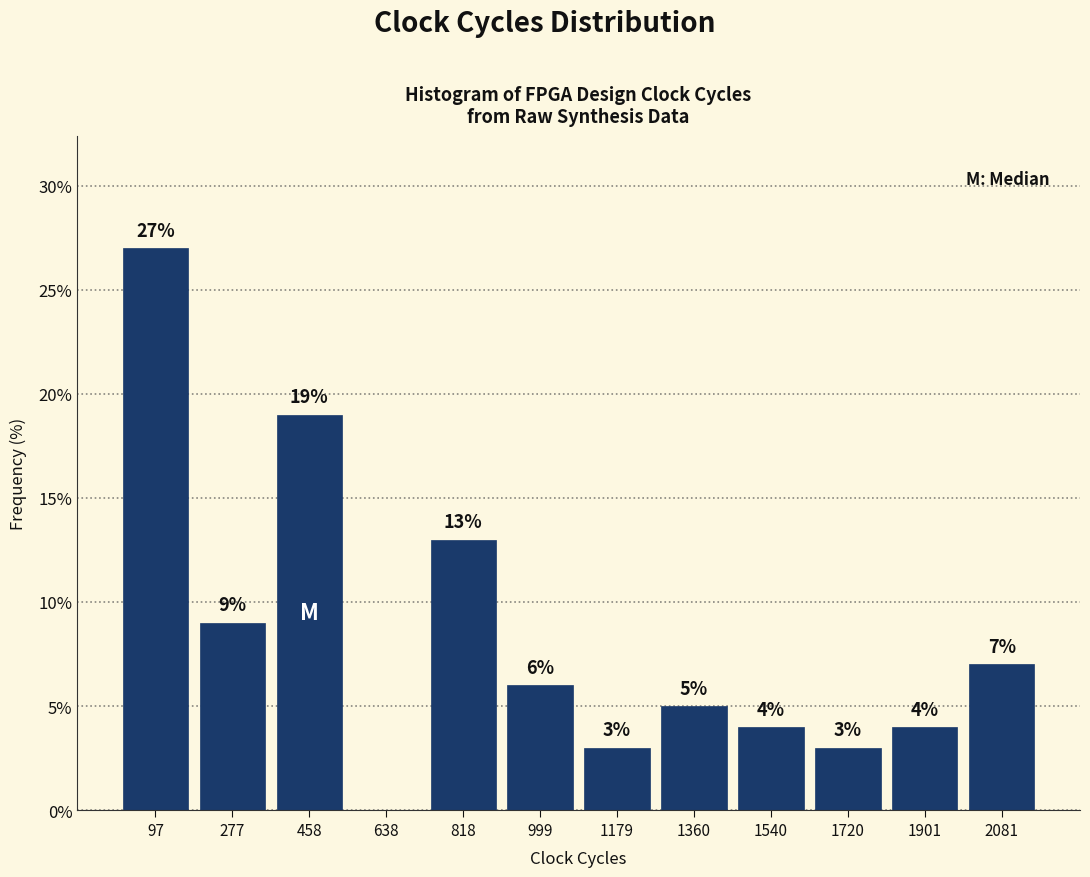

Over which range of the x-axis is the bar tallest?

0 to 180